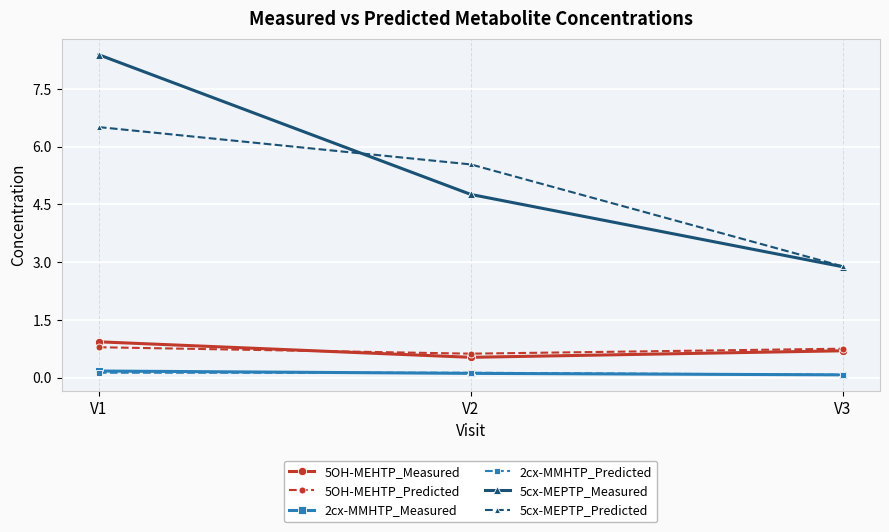

What is the value of the 5cx-MEPTP_Predicted point at the 1st from the left?

6.5